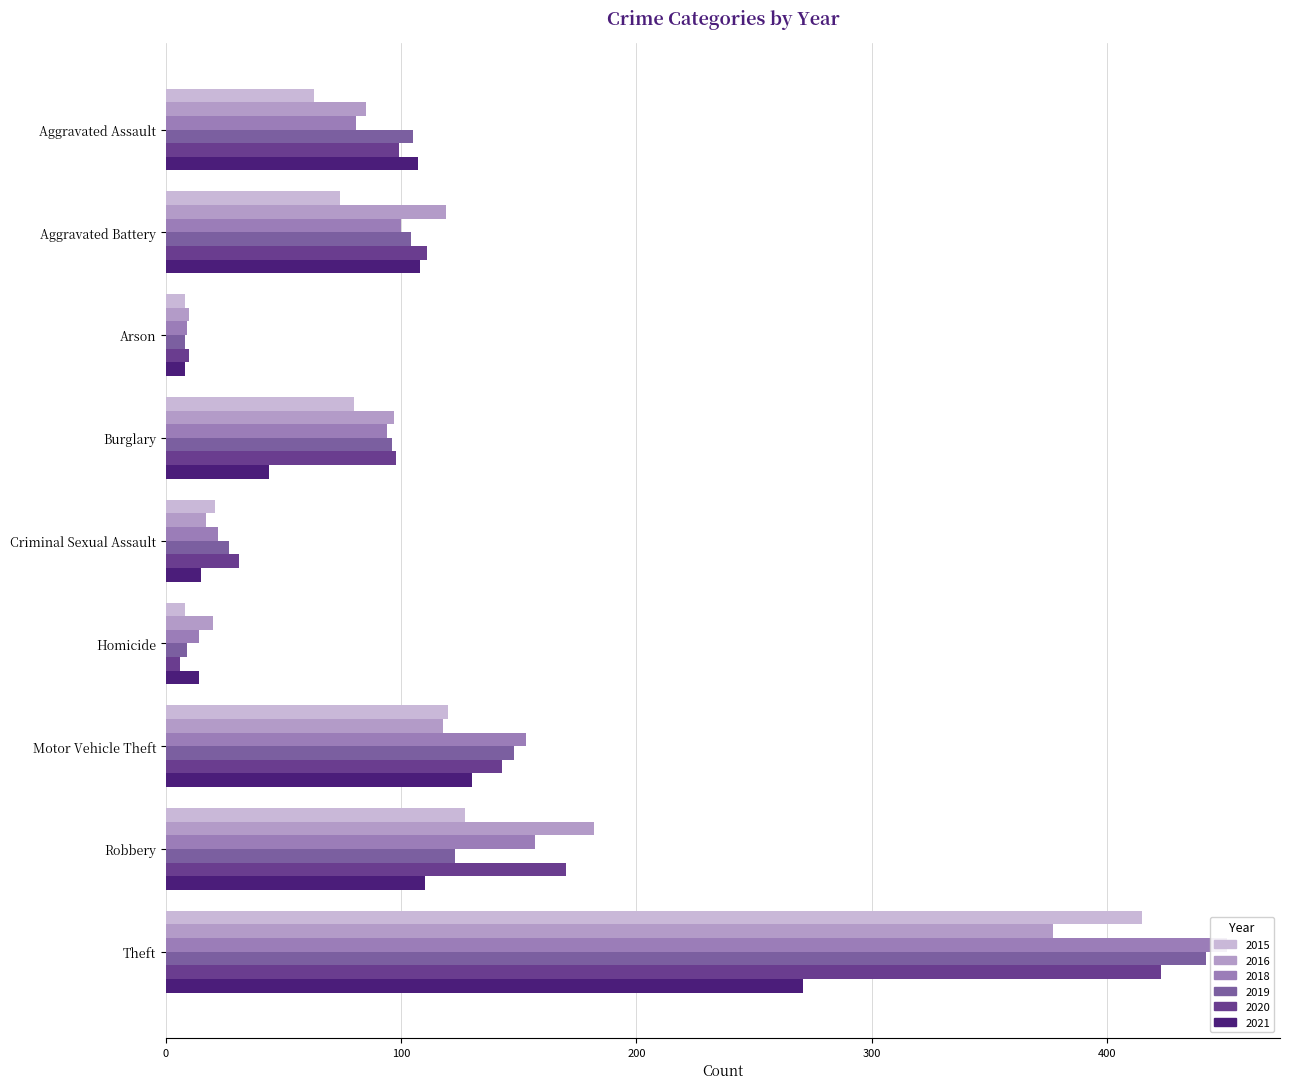

Reading left to right, transcribe all the data shown in this chart.

2015: 63	74	8	80	21	8	120	127	415
2016: 85	119	10	97	17	20	118	182	377
2018: 81	100	9	94	22	14	153	157	451
2019: 105	104	8	96	27	9	148	123	442
2020: 99	111	10	98	31	6	143	170	423
2021: 107	108	8	44	15	14	130	110	271